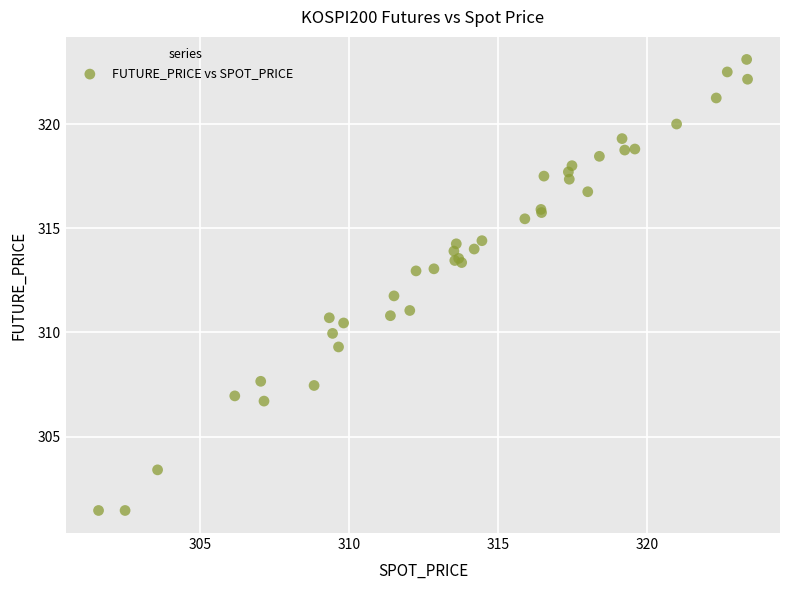

What Y value in the scatter plot is closest to 312?

311.8